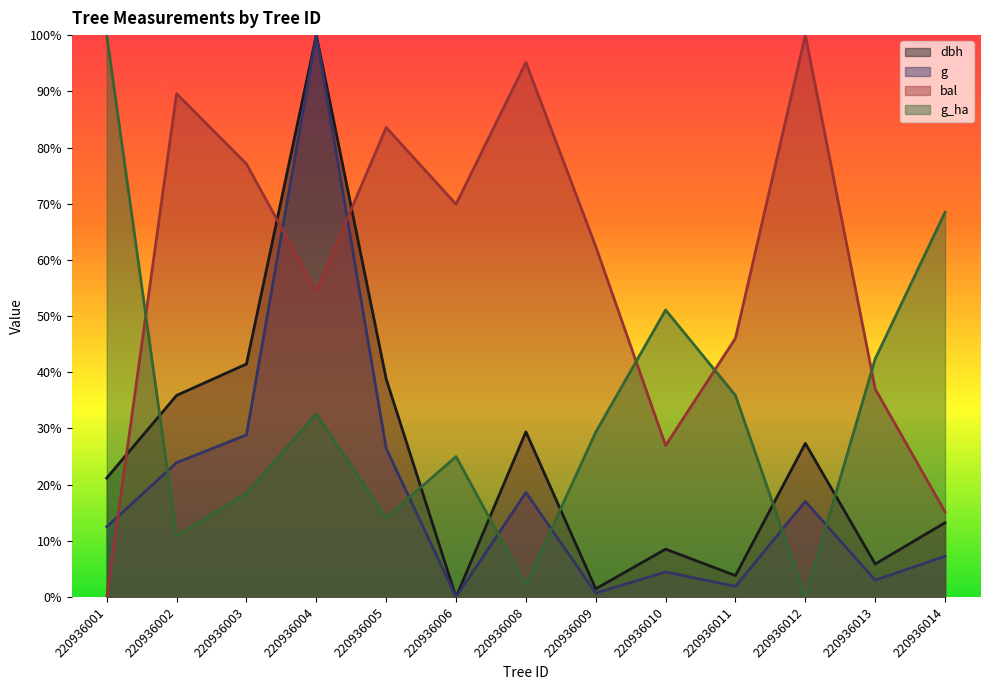

How many lines are shown in the chart?

4